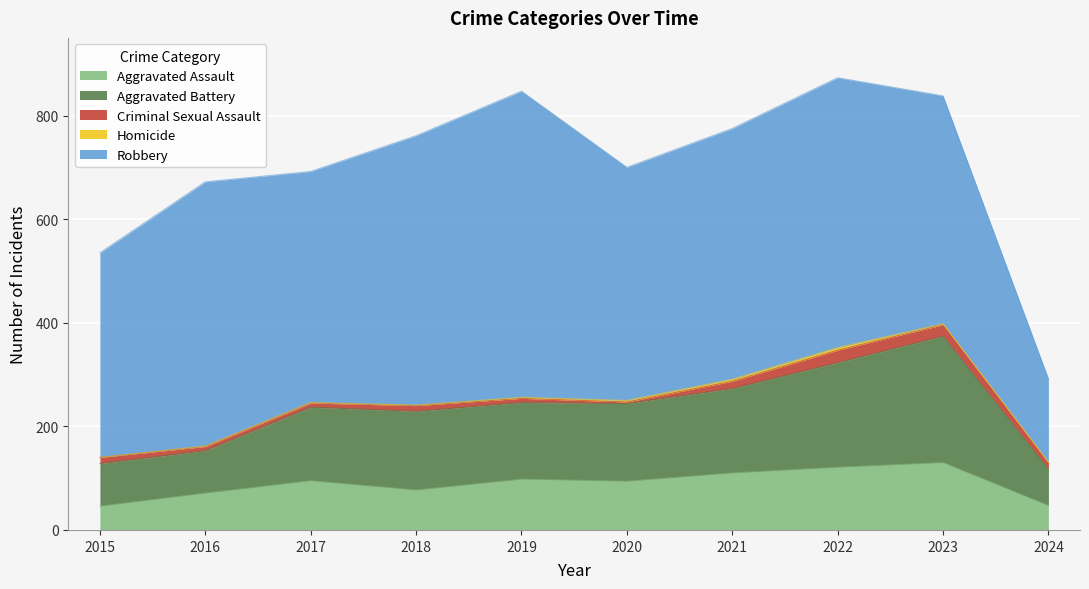

Reading left to right, transcribe all the data shown in this chart.

Aggravated Assault: 2015=46	2016=71	2017=95	2018=77	2019=98	2020=94	2021=110	2022=121	2023=130	2024=47
Aggravated Battery: 2015=82	2016=82	2017=142	2018=152	2019=148	2020=150	2021=163	2022=202	2023=244	2024=70
Criminal Sexual Assault: 2015=12	2016=8	2017=8	2018=11	2019=8	2020=3	2021=14	2022=24	2023=22	2024=12
Homicide: 2015=0	2016=1	2017=1	2018=1	2019=2	2020=3	2021=4	2022=5	2023=2	2024=2
Robbery: 2015=395	2016=510	2017=446	2018=520	2019=591	2020=450	2021=484	2022=521	2023=440	2024=161